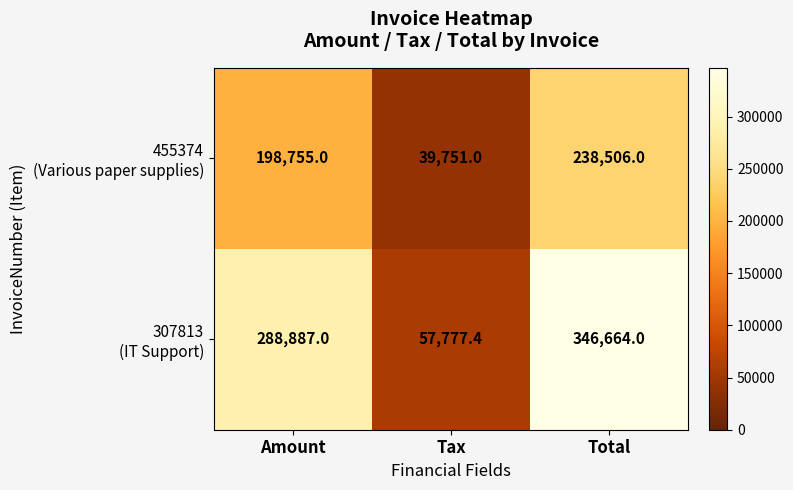

What is the total value across all series at Amount?

487642.0